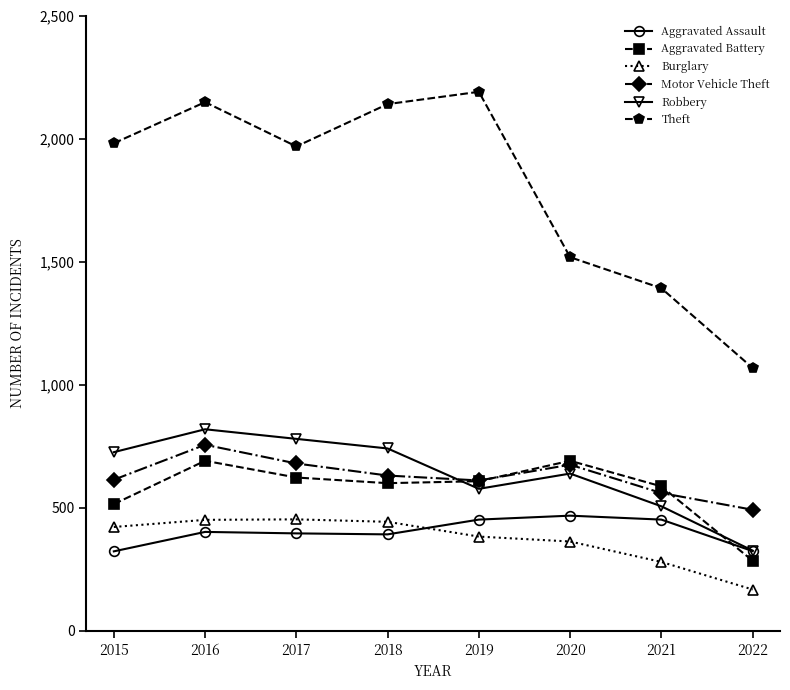

How many data points in Theft are less than 1981?

4